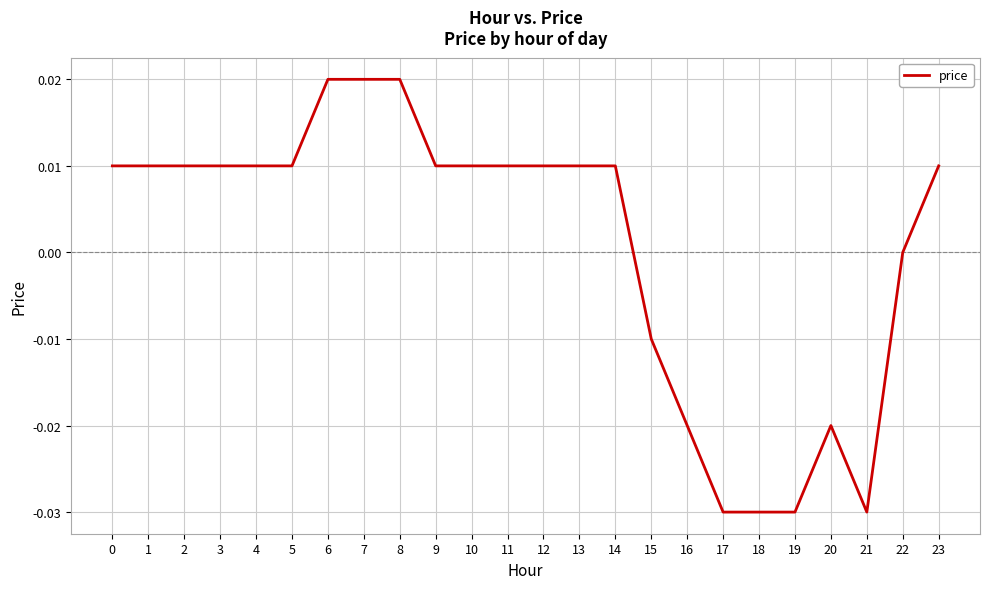

Is it true that the value at 13 is 0.0?

True